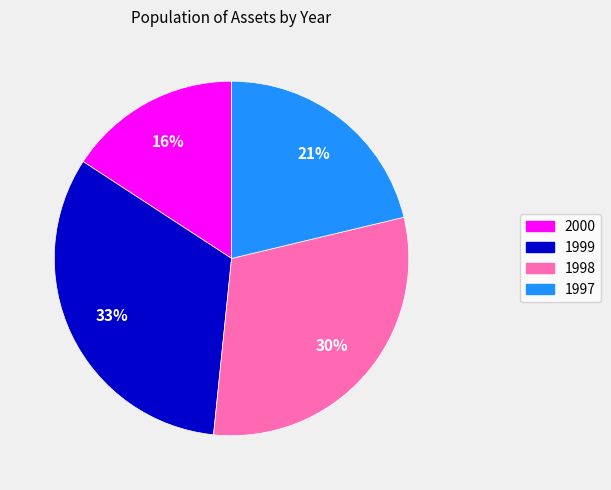

To the nearest percent, what portion does 1998 represent?

30%